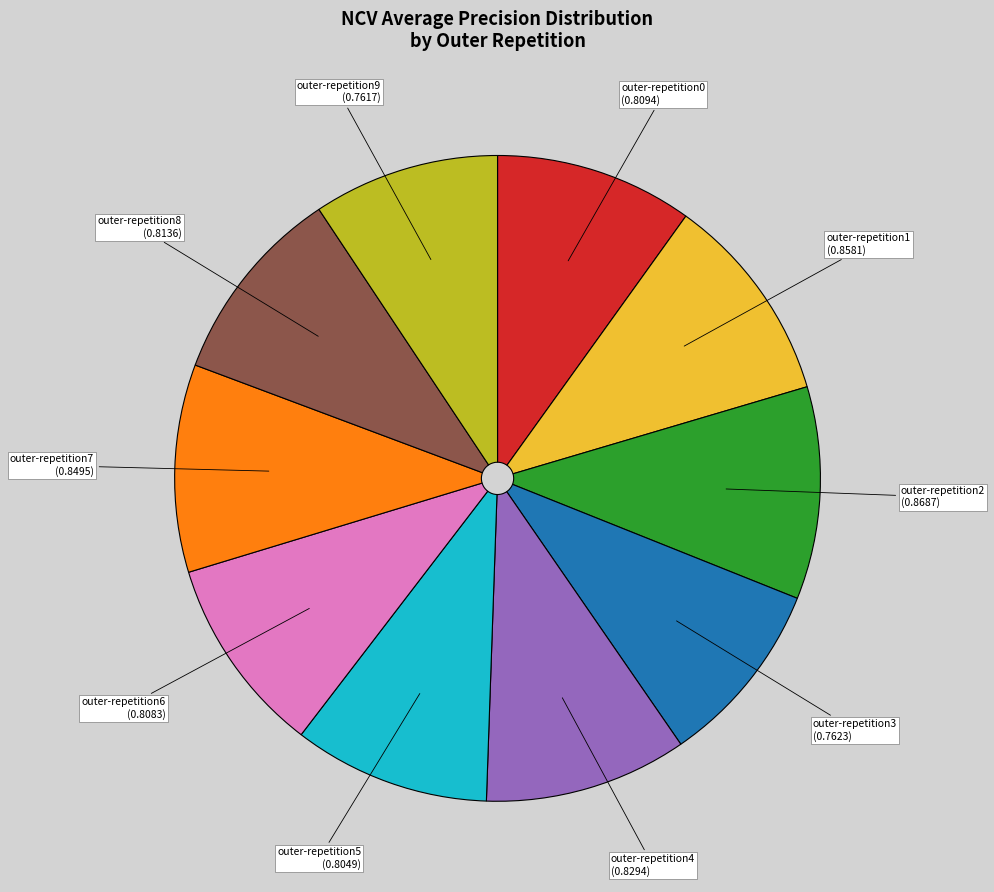

Is there any slice that represents more than half of the pie?

No